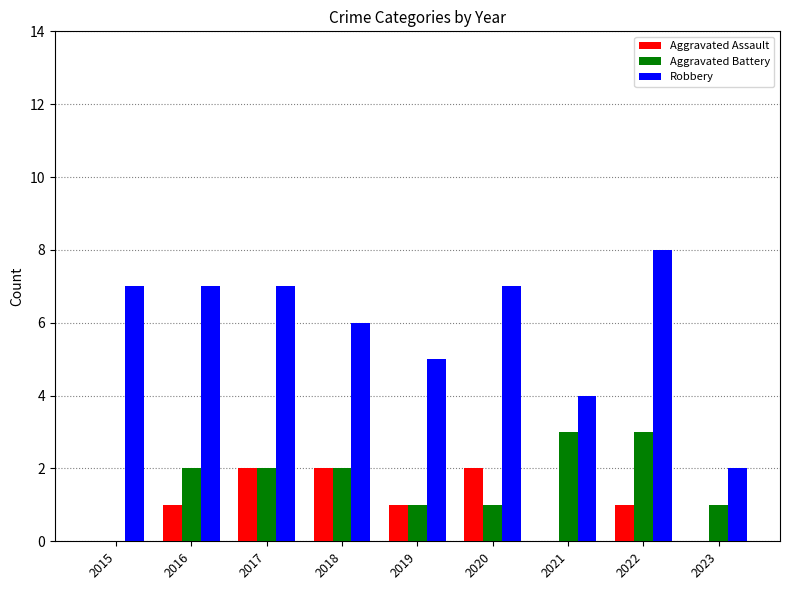

What is the sum of all Aggravated Assault values?

9